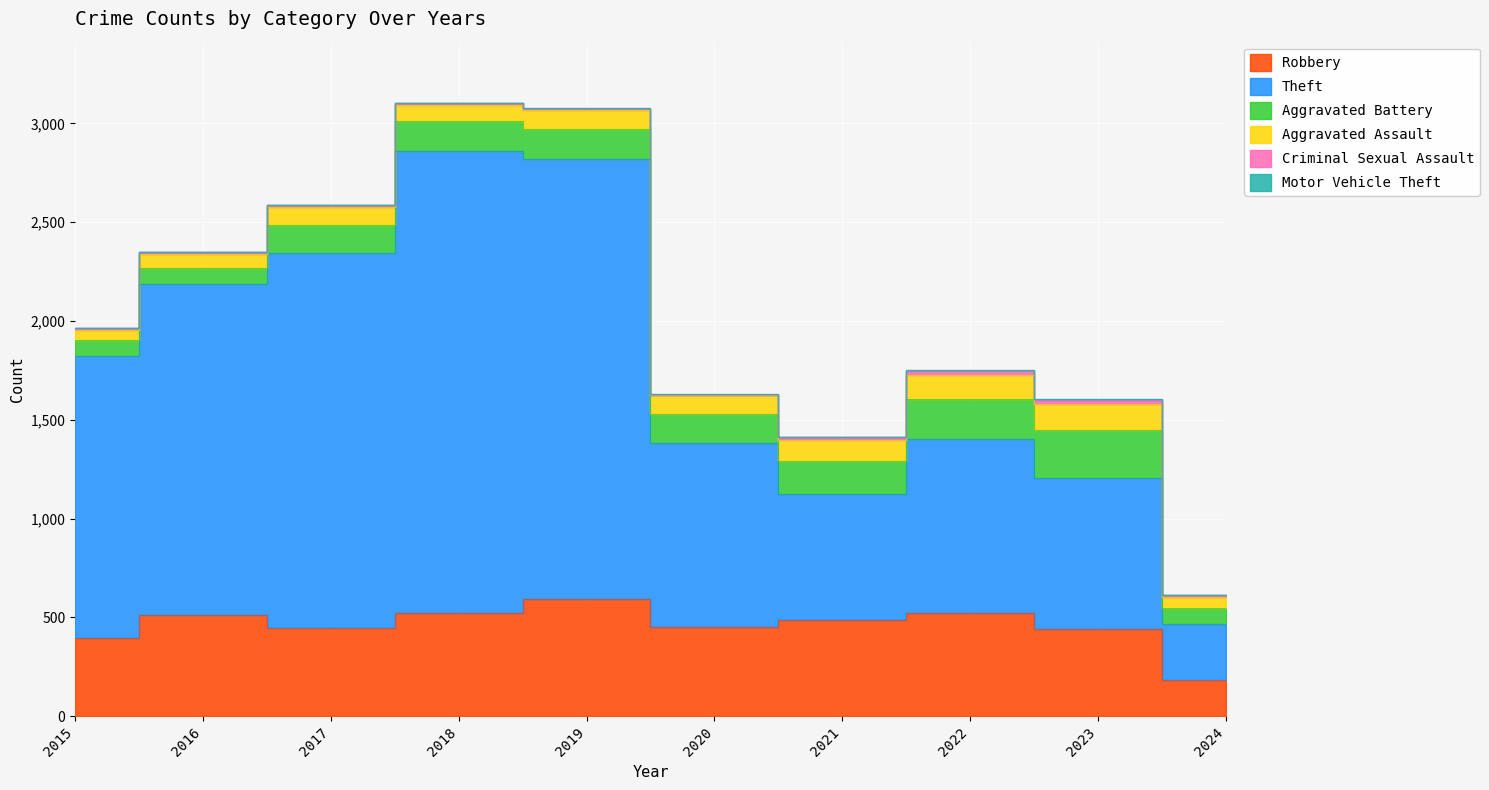

What is the difference between the highest and lowest values at 2017?

1894